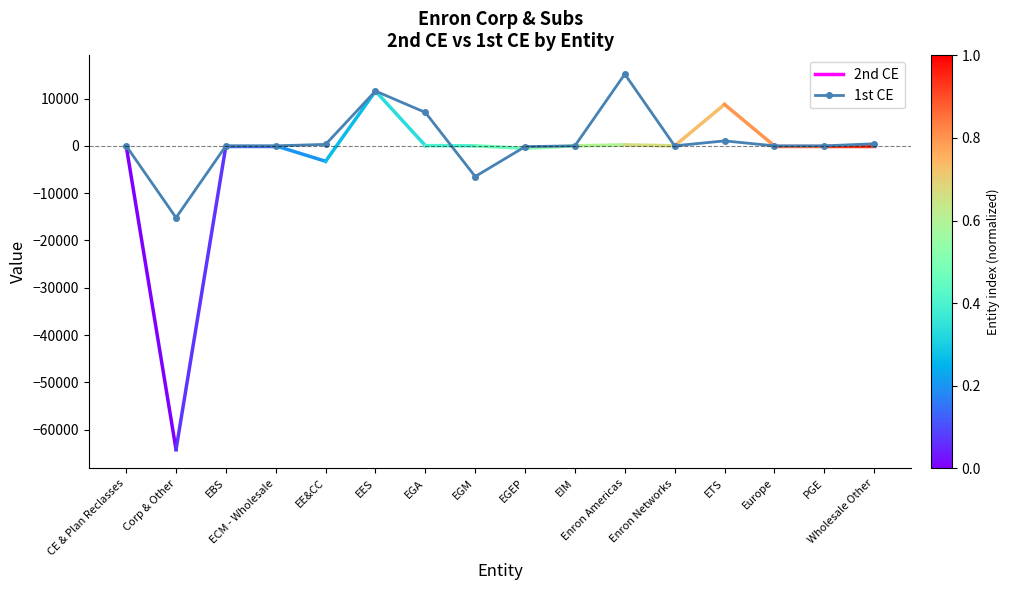

What is the smallest value displayed?

-15186